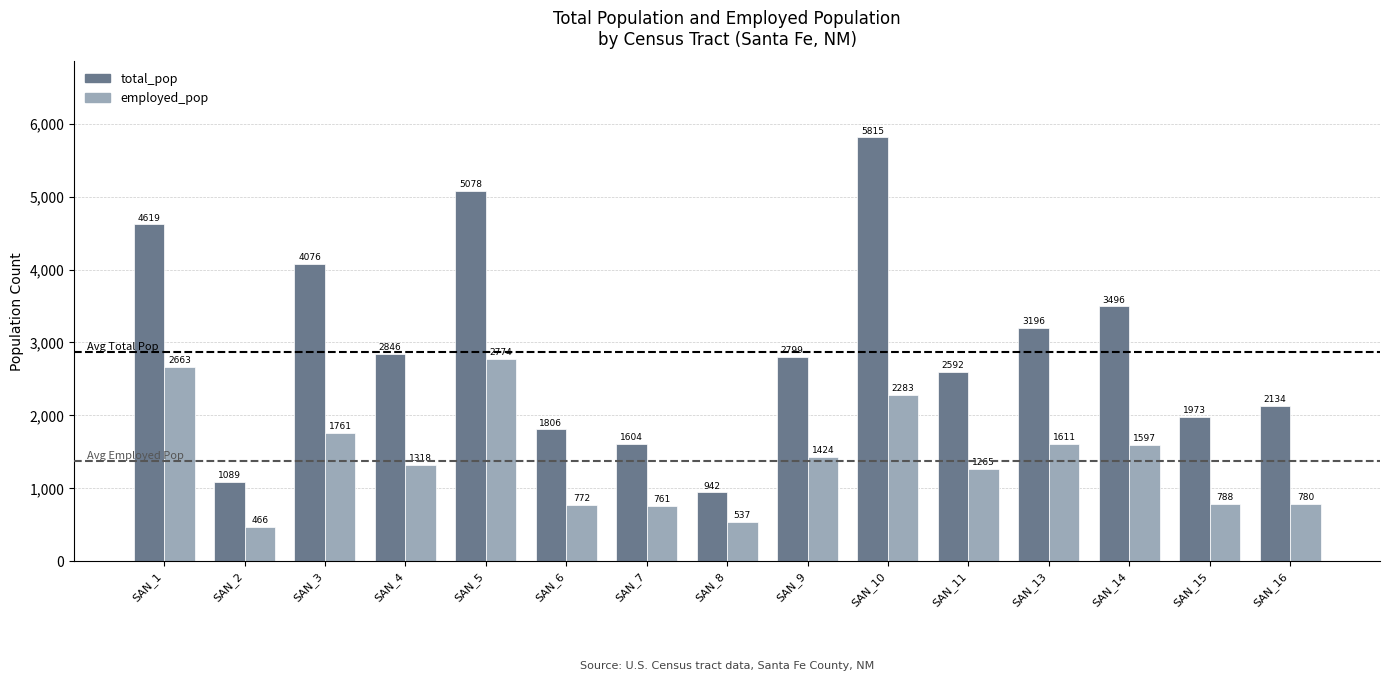

Reading right to left, extract all data points from this chart.

total_pop: SAN_16=2134	SAN_15=1973	SAN_14=3496	SAN_13=3196	SAN_11=2592	SAN_10=5815	SAN_9=2799	SAN_8=942	SAN_7=1604	SAN_6=1806	SAN_5=5078	SAN_4=2846	SAN_3=4076	SAN_2=1089	SAN_1=4619
employed_pop: SAN_16=780	SAN_15=788	SAN_14=1597	SAN_13=1611	SAN_11=1265	SAN_10=2283	SAN_9=1424	SAN_8=537	SAN_7=761	SAN_6=772	SAN_5=2774	SAN_4=1318	SAN_3=1761	SAN_2=466	SAN_1=2663